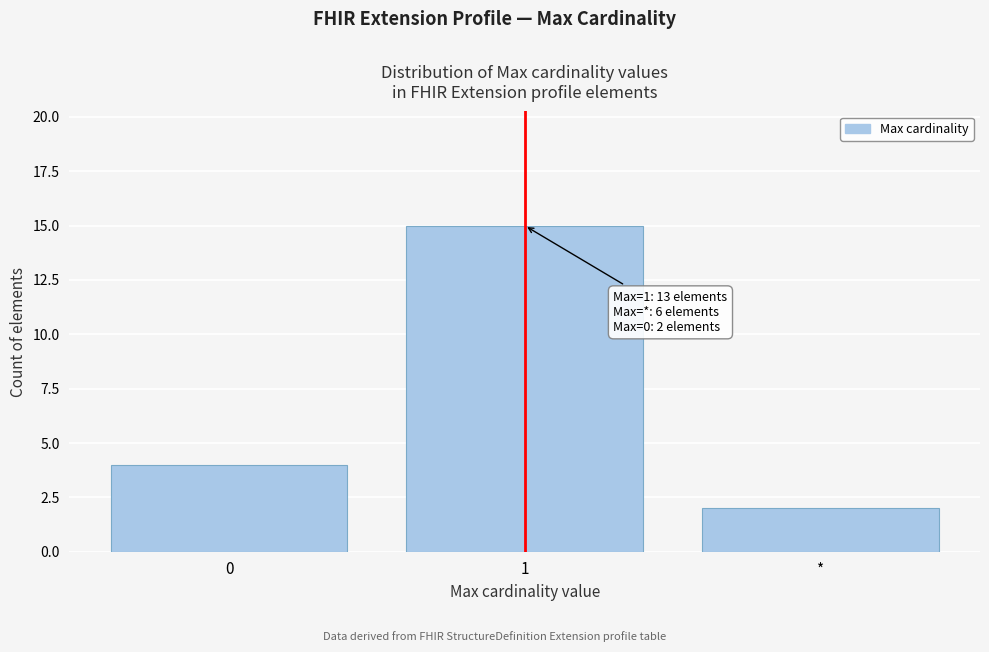

Reading left to right, extract all data points from this chart.

0=4	1=15	*=2